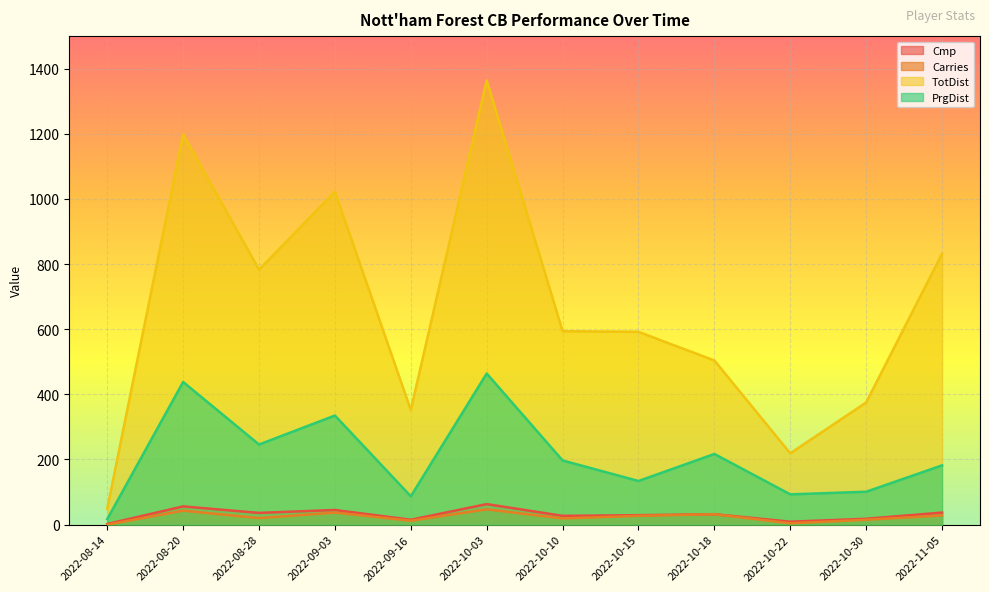

What are all the series names shown in the legend?

Cmp, Carries, TotDist, PrgDist